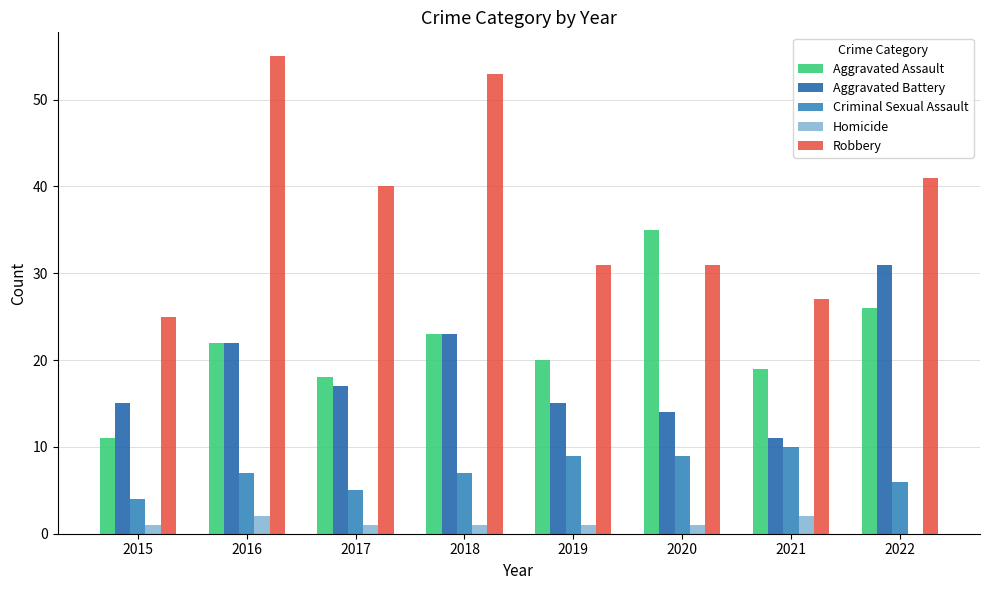

Is it true that Homicide equals 1 at 2017?

True